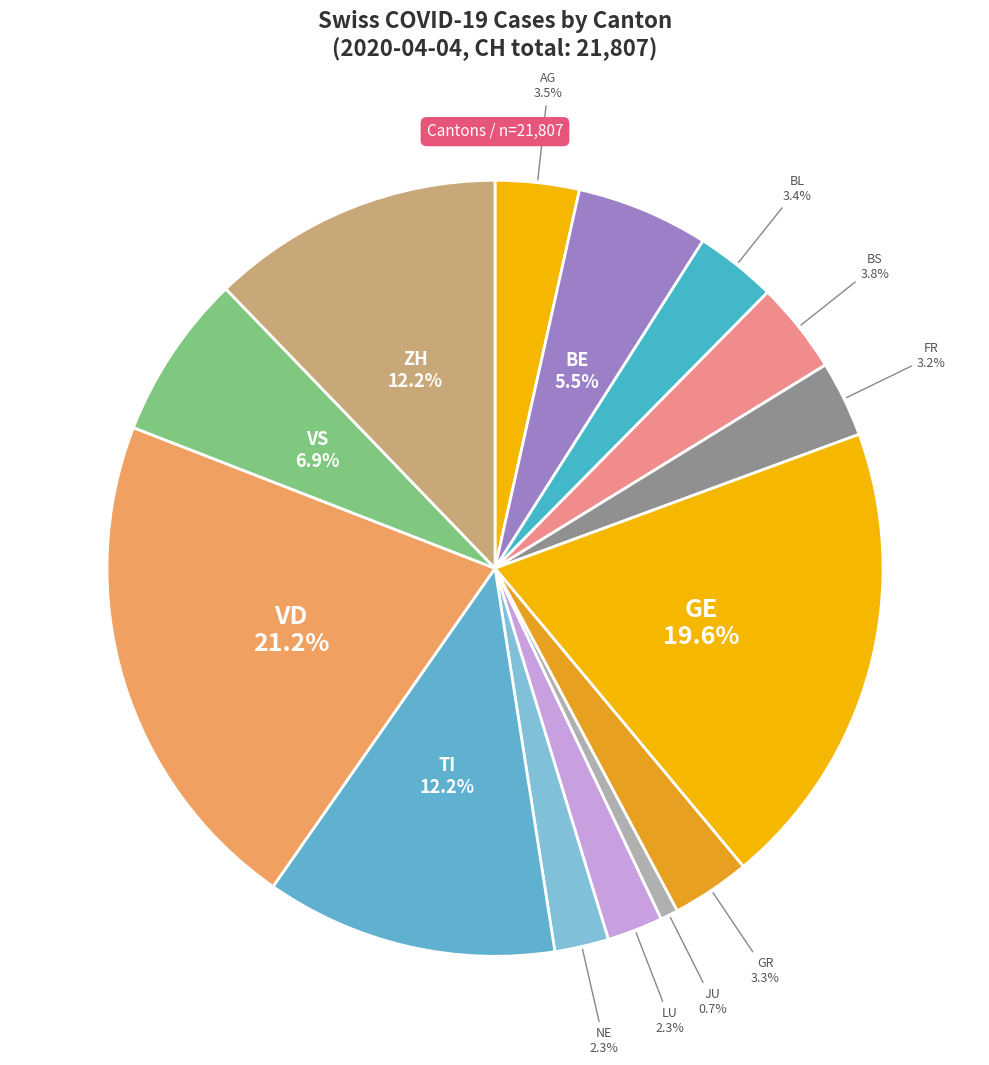

How many slices are in this pie chart?

14